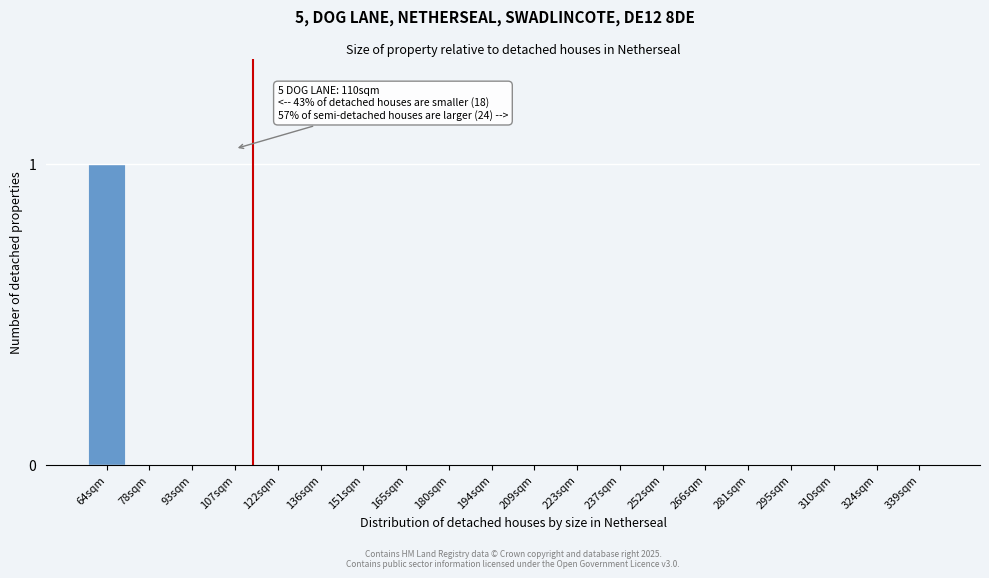

Reading left to right, transcribe all the data shown in this chart.

64sqm=1	78sqm=0	93sqm=0	107sqm=0	122sqm=0	136sqm=0	151sqm=0	165sqm=0	180sqm=0	194sqm=0	209sqm=0	223sqm=0	237sqm=0	252sqm=0	266sqm=0	281sqm=0	295sqm=0	310sqm=0	324sqm=0	339sqm=0